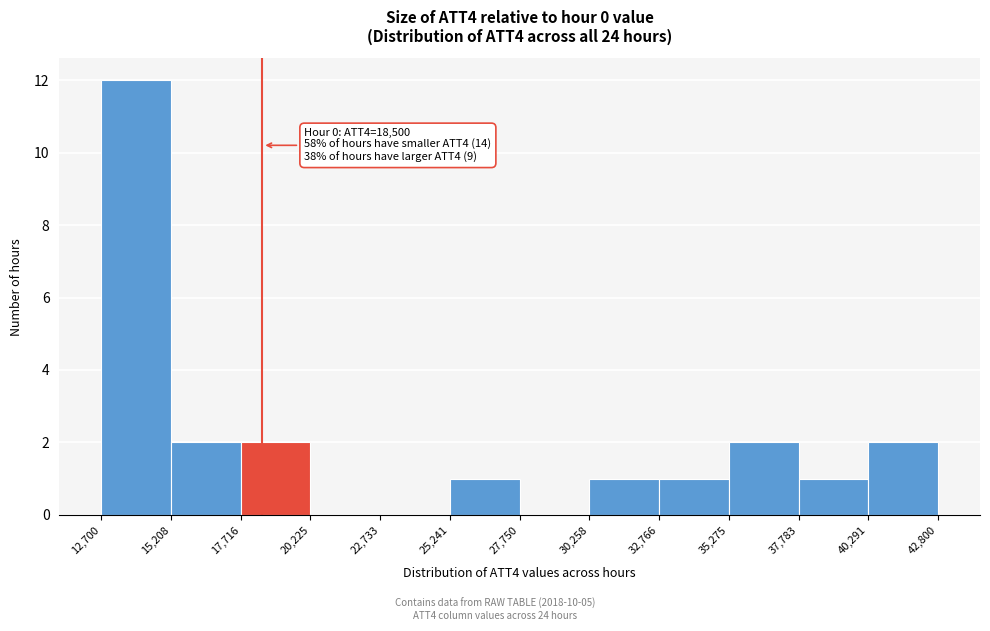

Which range on the x-axis has the tallest bar?

12,700 to 15,208